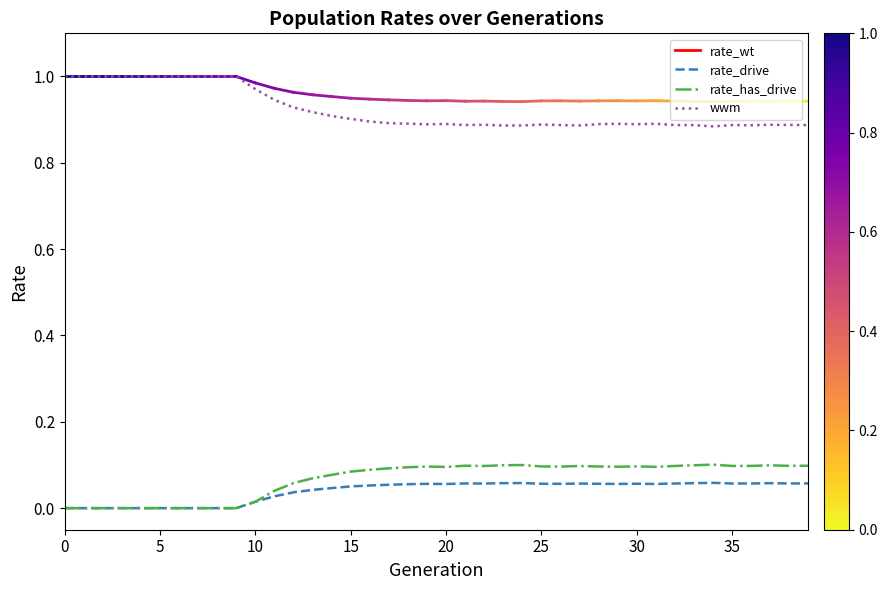

True or false: rate_has_drive and wwm cross at least once.

False